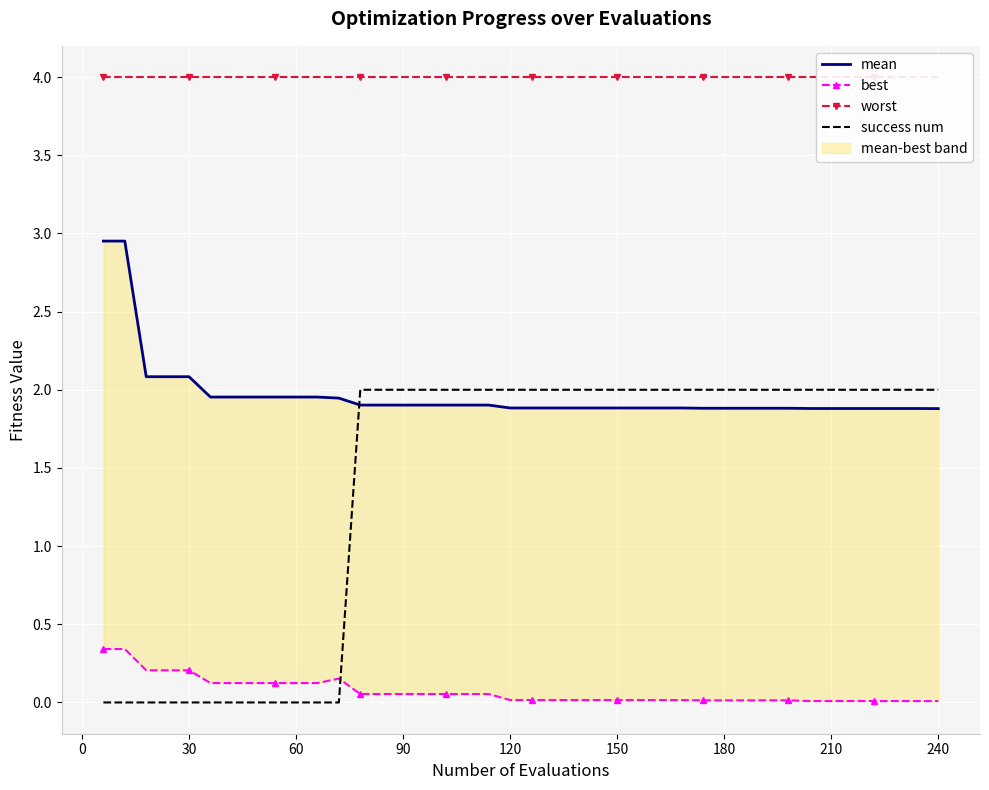

In best, how many points are higher than both neighbors (excluding endpoints)?

1